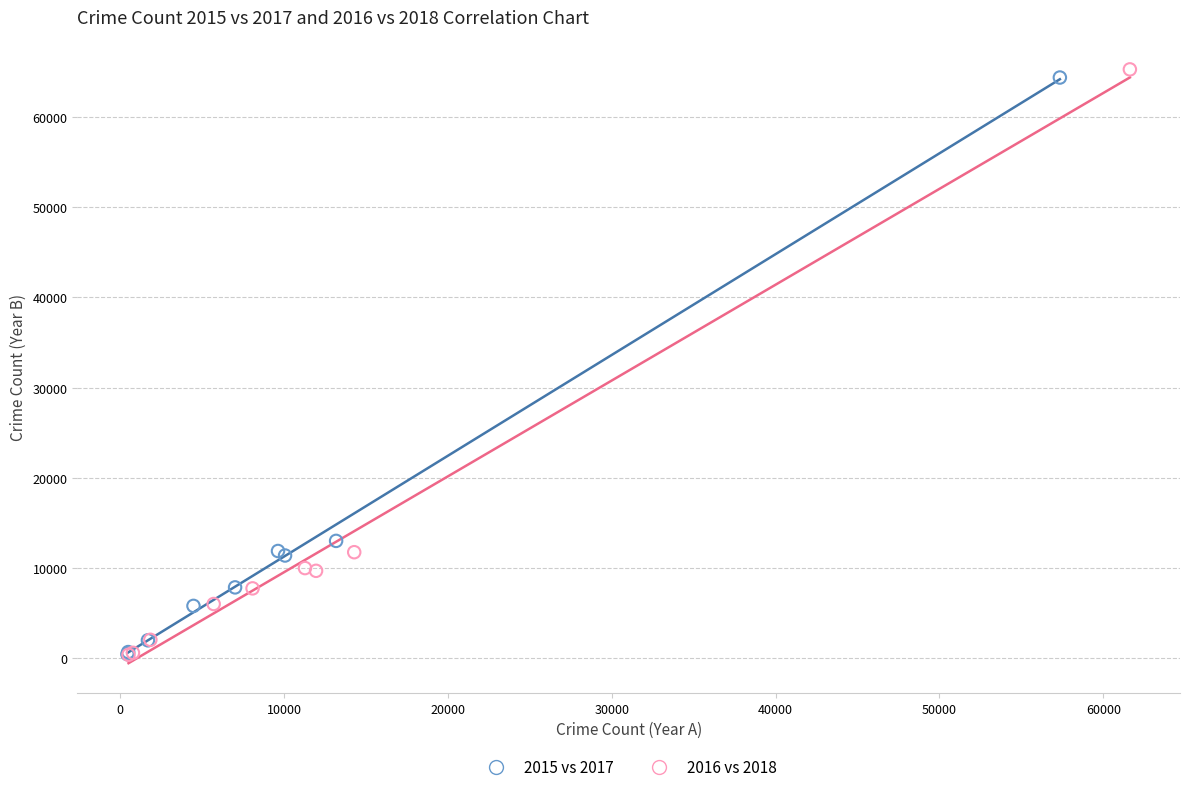

Which series contains the highest Y value?

2016 vs 2018